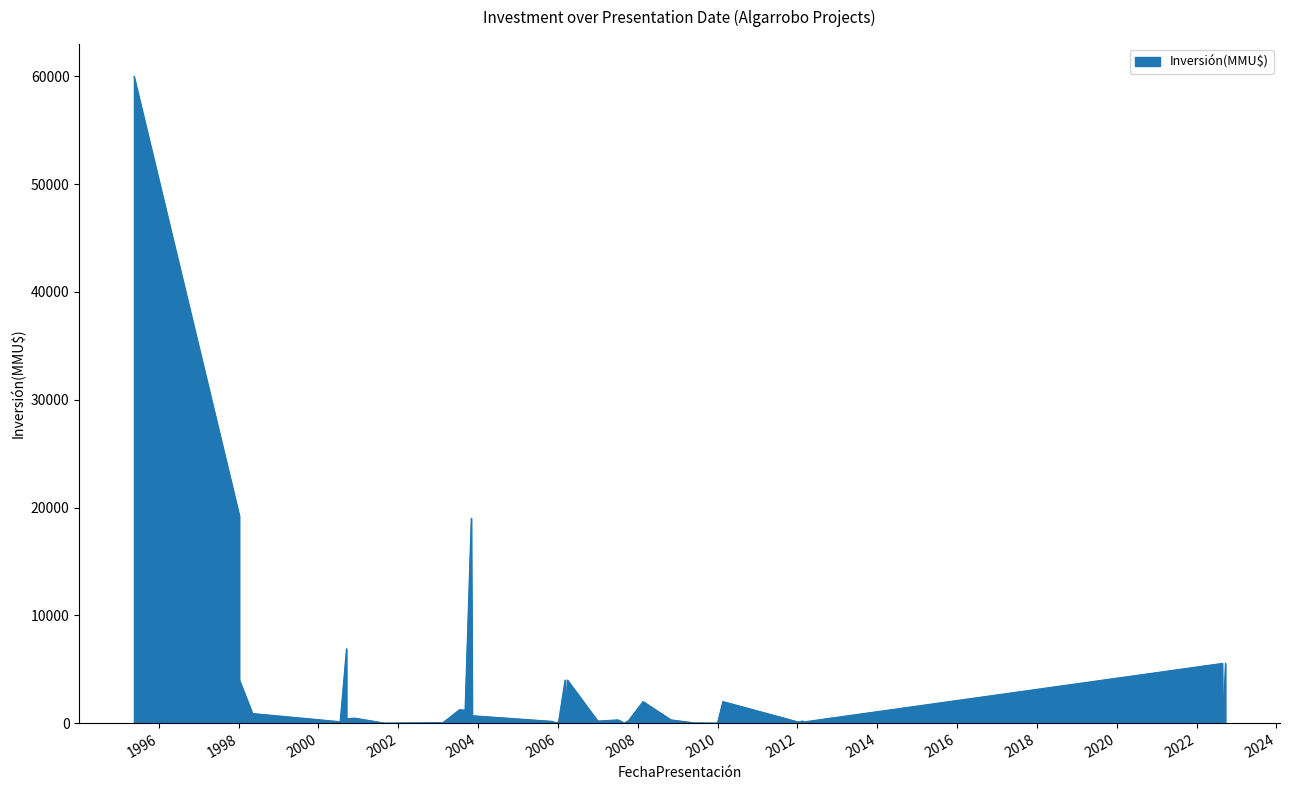

Is it true that the value at 13/09/2000 is 410?

True